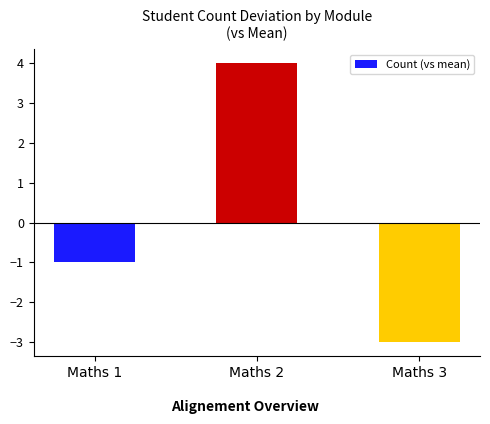

Reading left to right, extract all data points from this chart.

Maths 1=-1	Maths 2=4	Maths 3=-3